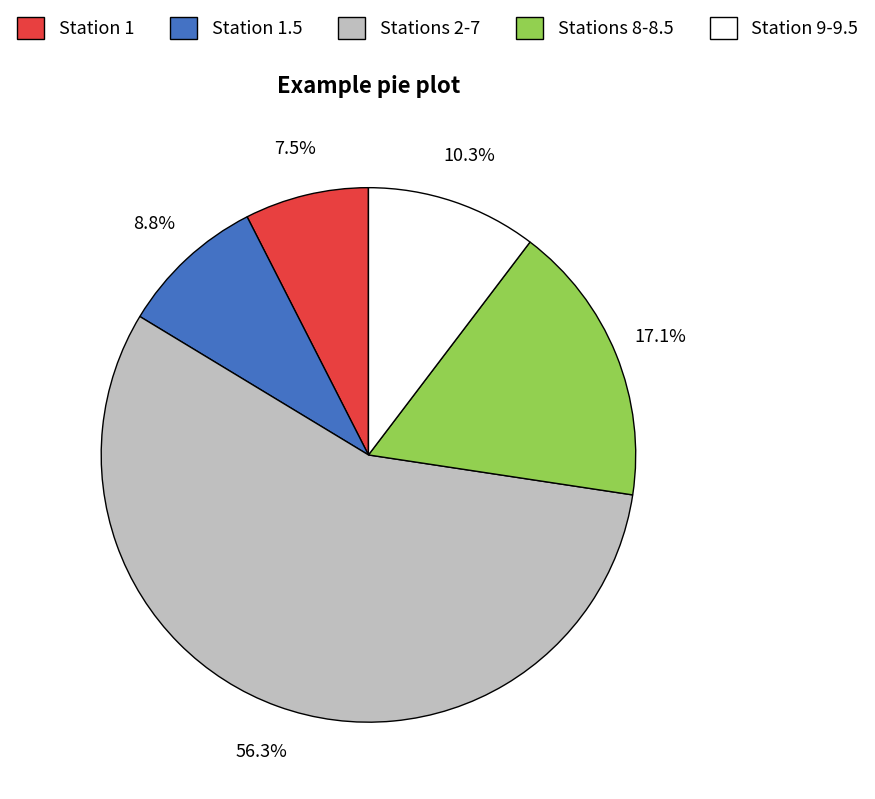

Which slice is the smallest?

Station 1